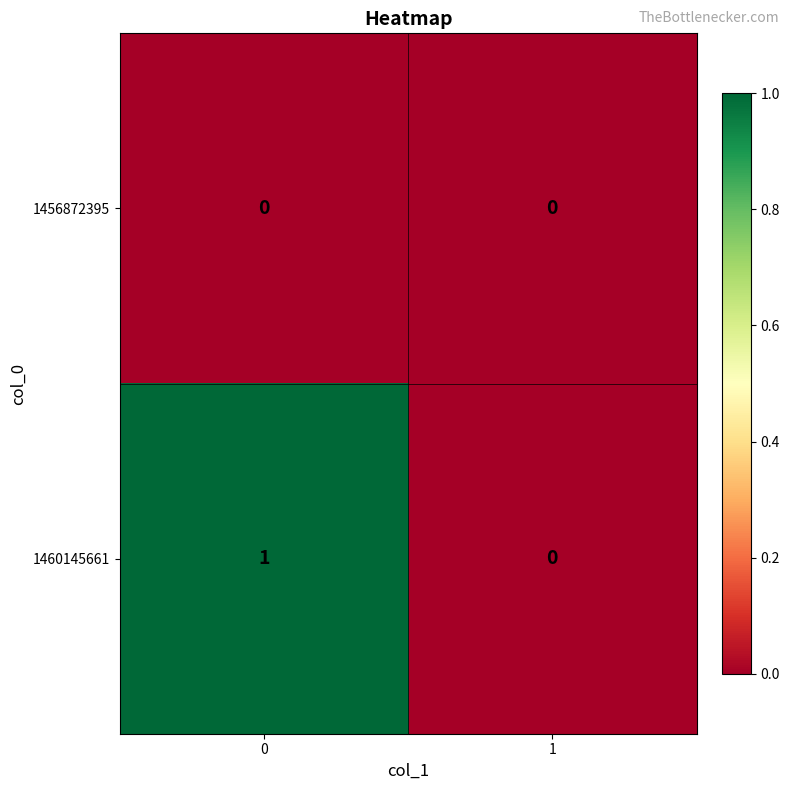

How many series are shown in this chart?

2